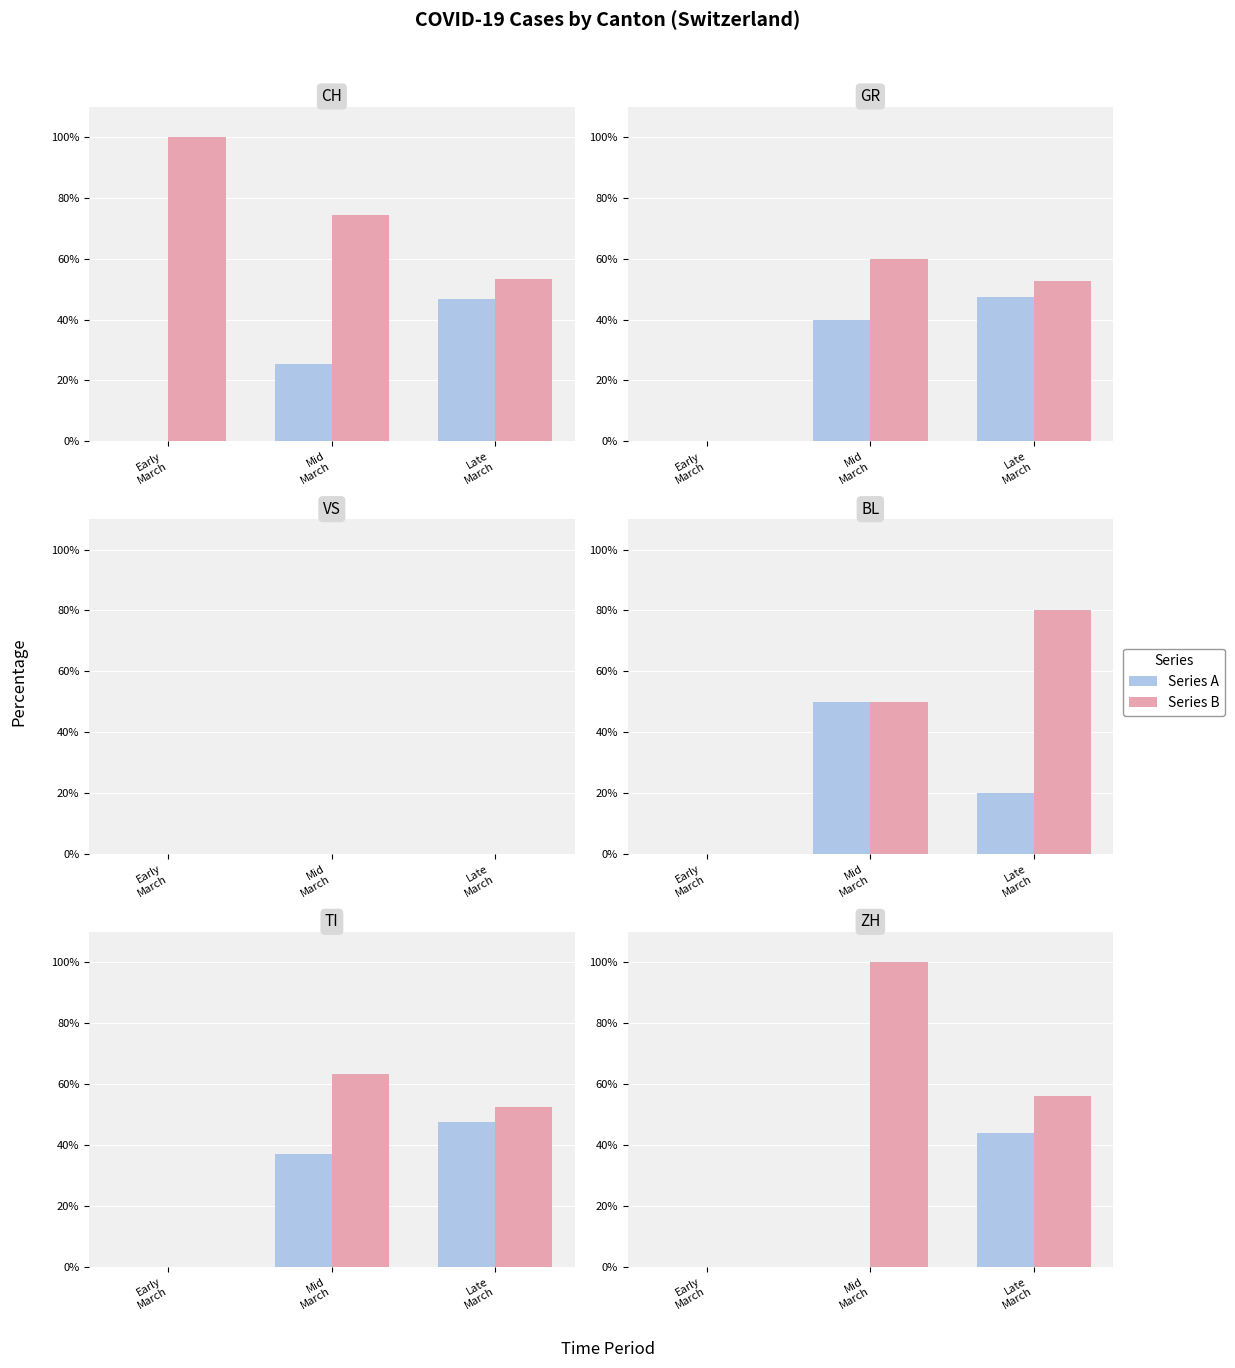

Are the bars grouped side by side (vs. stacked)?

Yes